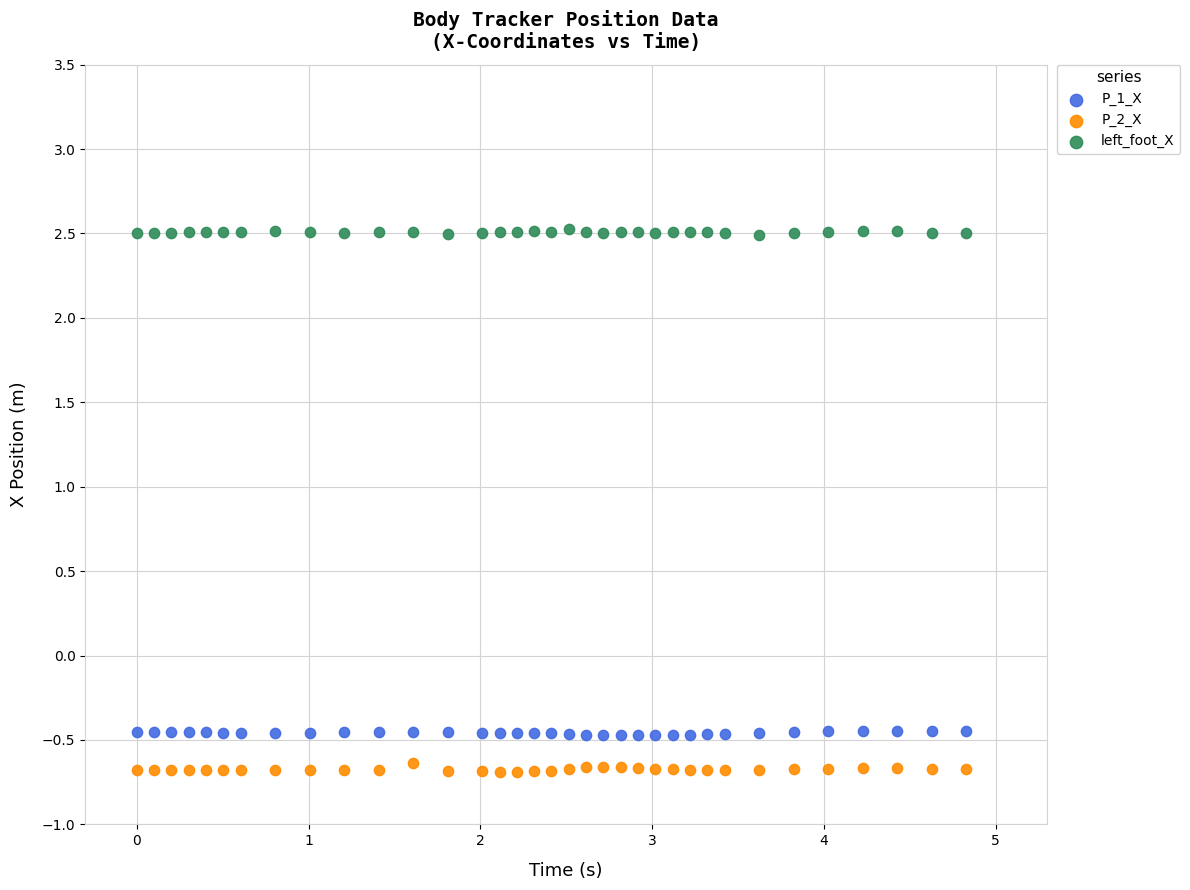

What is the X range (max minus min) for the scatter plot?

4.8